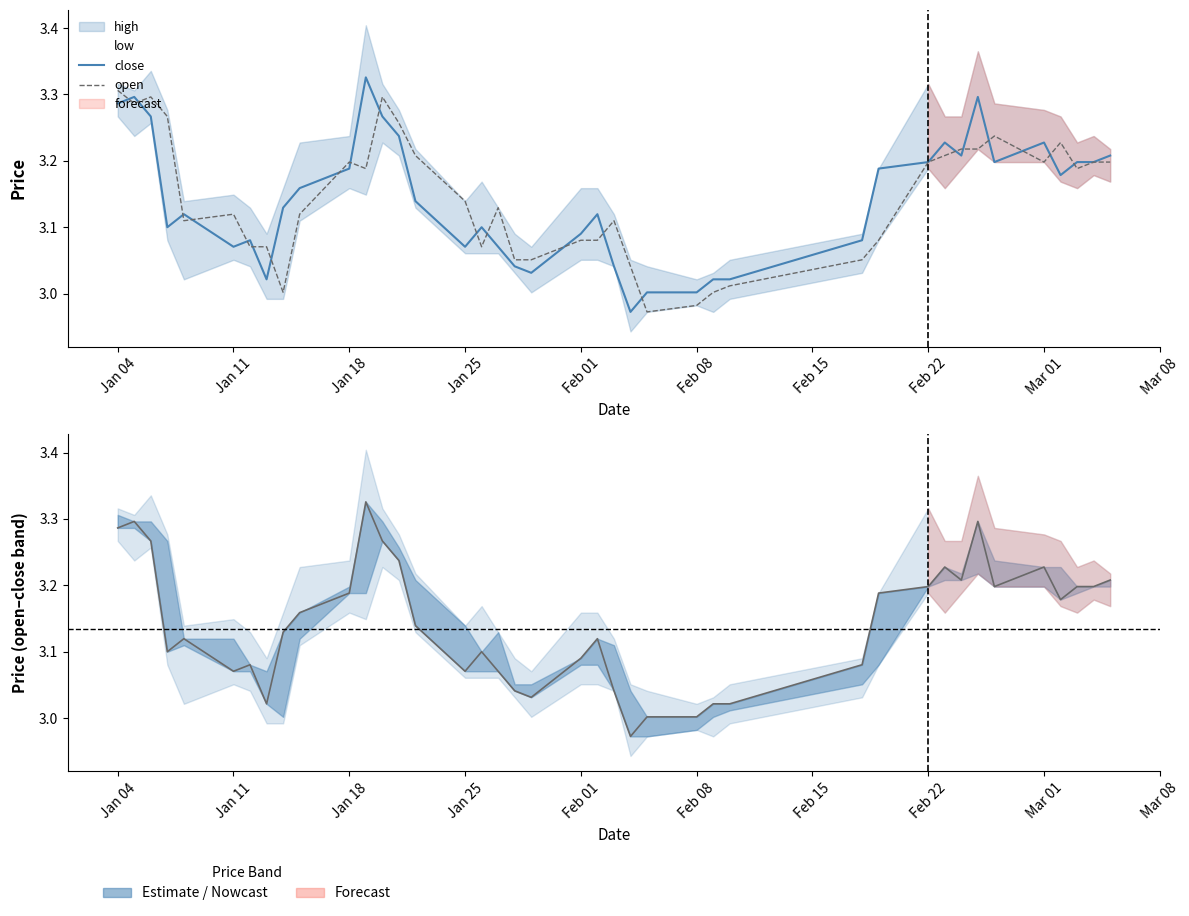

The value of close at 2021-02-10 is 3.0. True or false?

True